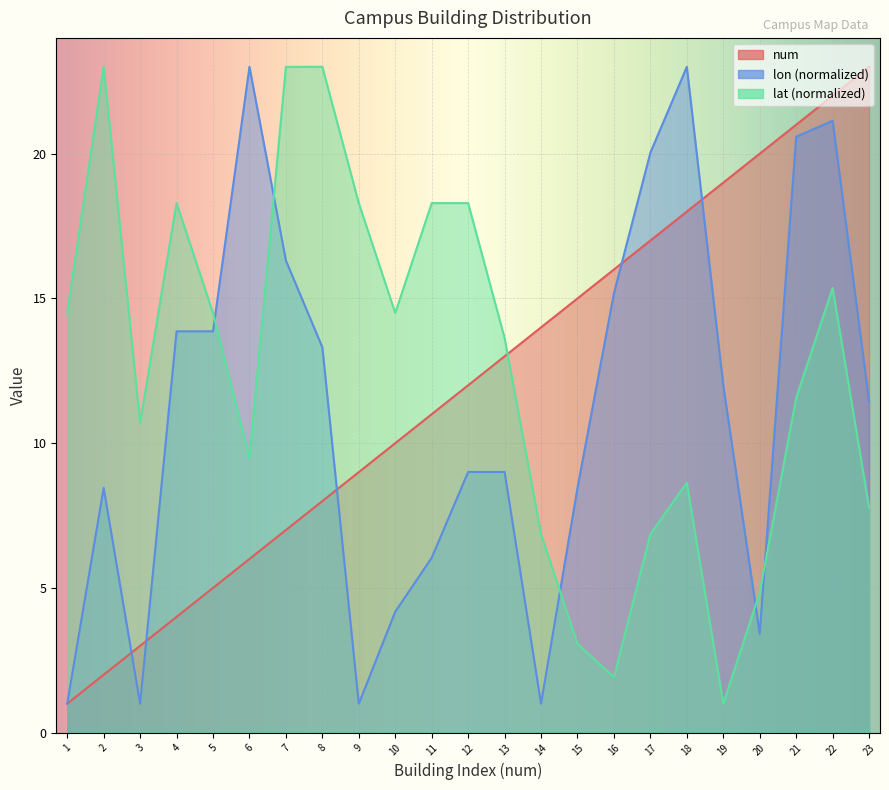

Between which two adjacent categories do lat_offset and lon_offset first intersect?

5 and 6